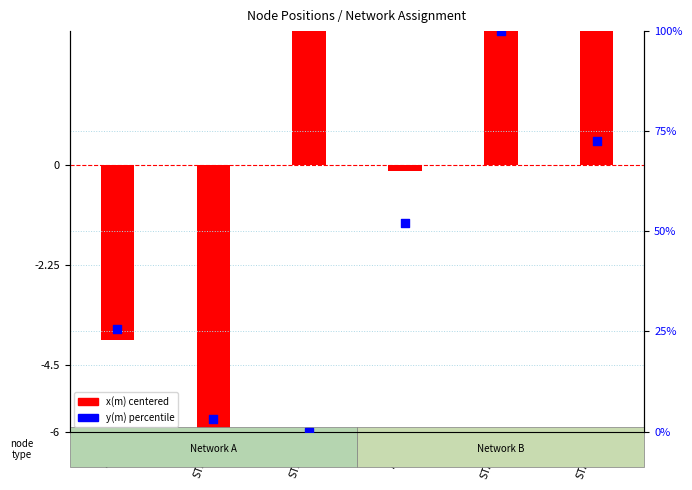

Is the value of y(m) percentile at AP_B greater than the value of x(m) centered at AP_A?

Yes